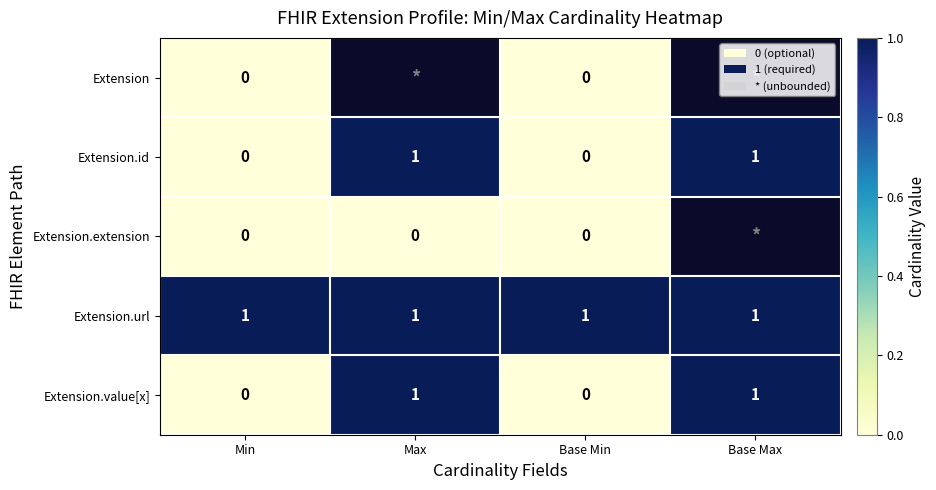

How many Extension.id values are between 0 and 1?

4